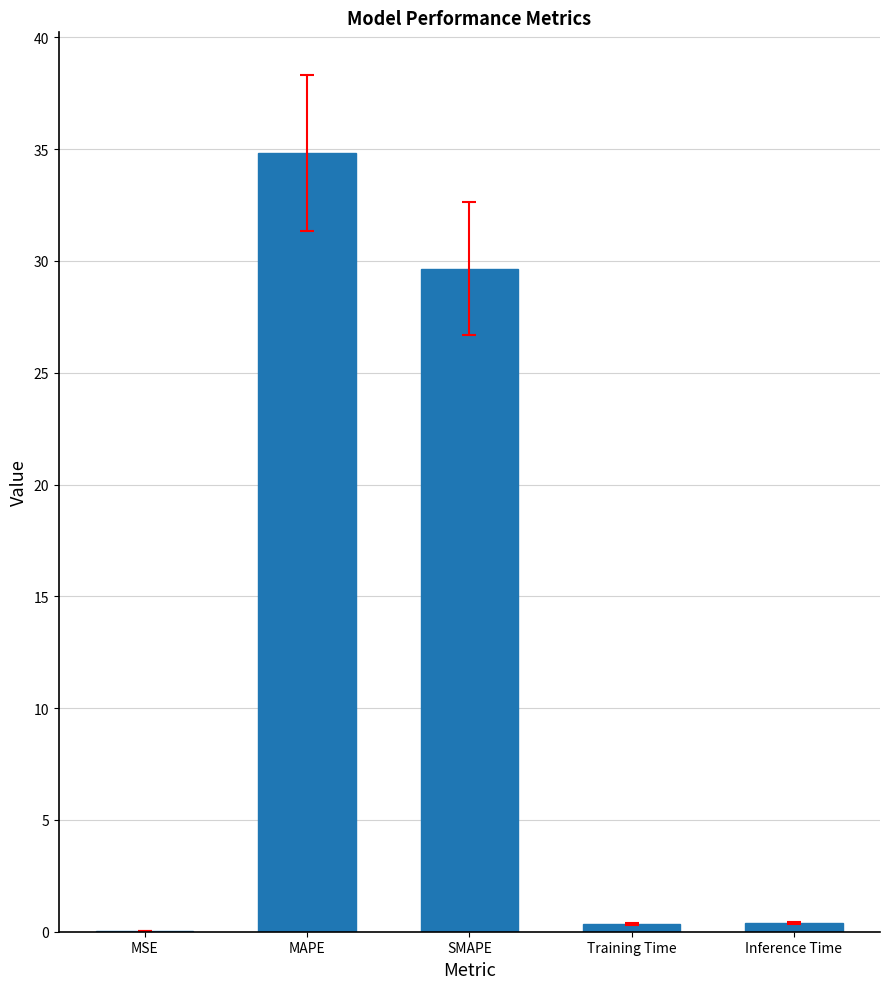

At which label is the value closest to 17?

SMAPE